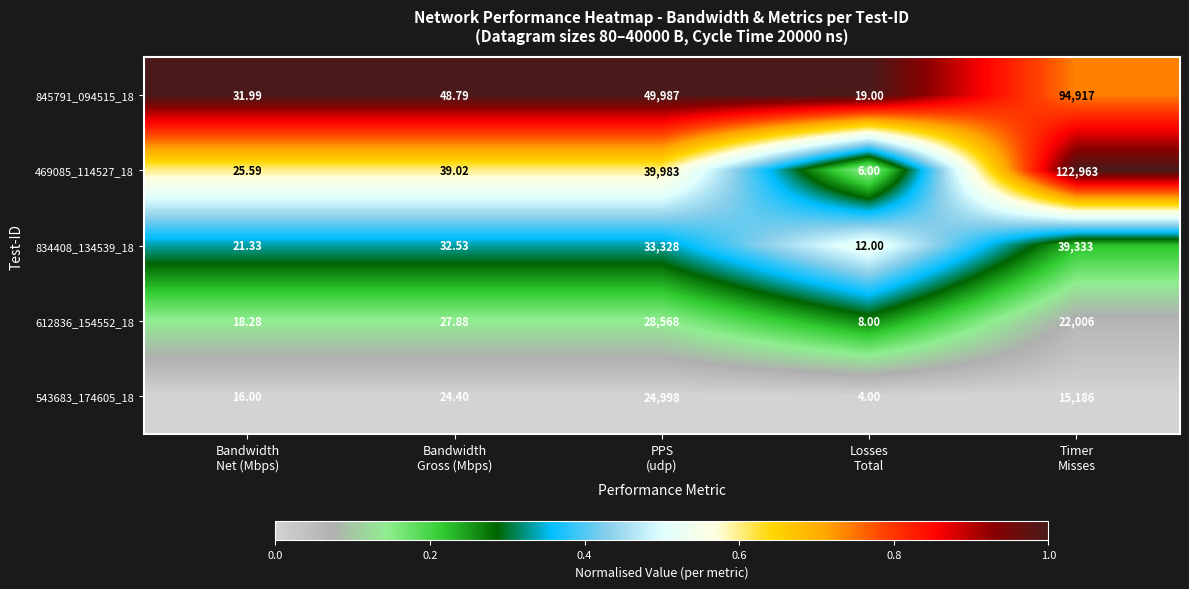

Which label corresponds to the largest value in the chart?

Timer
Misses